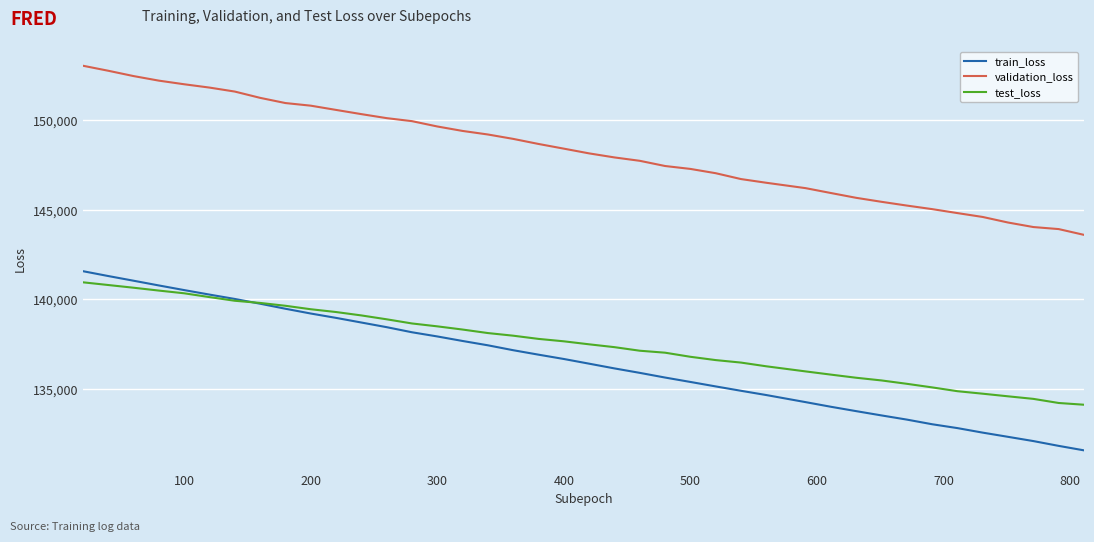

Which series has the largest range (max minus min)?

train_loss